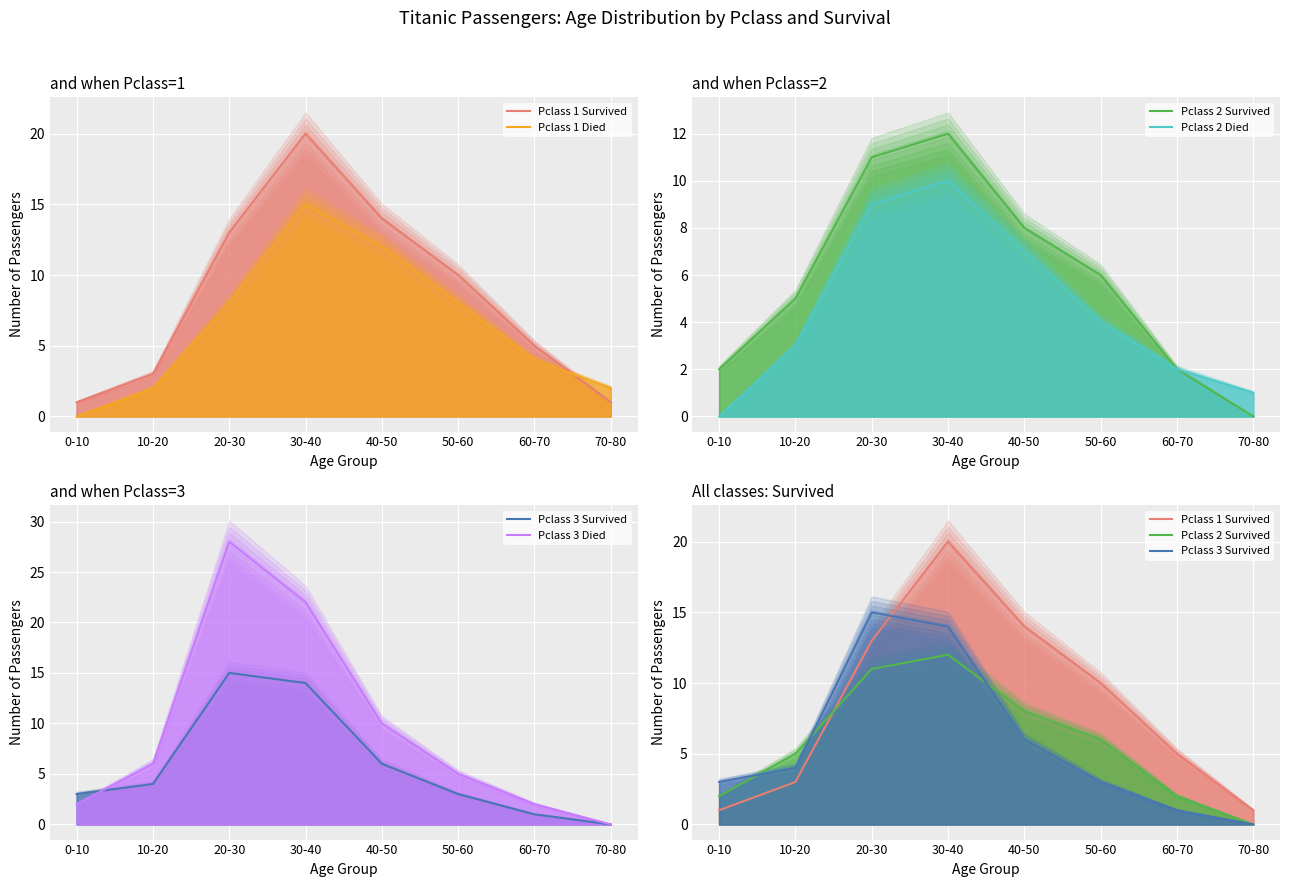

Where do Pclass 2 Survived and Pclass 1 Survived first cross each other?

10-20 and 20-30